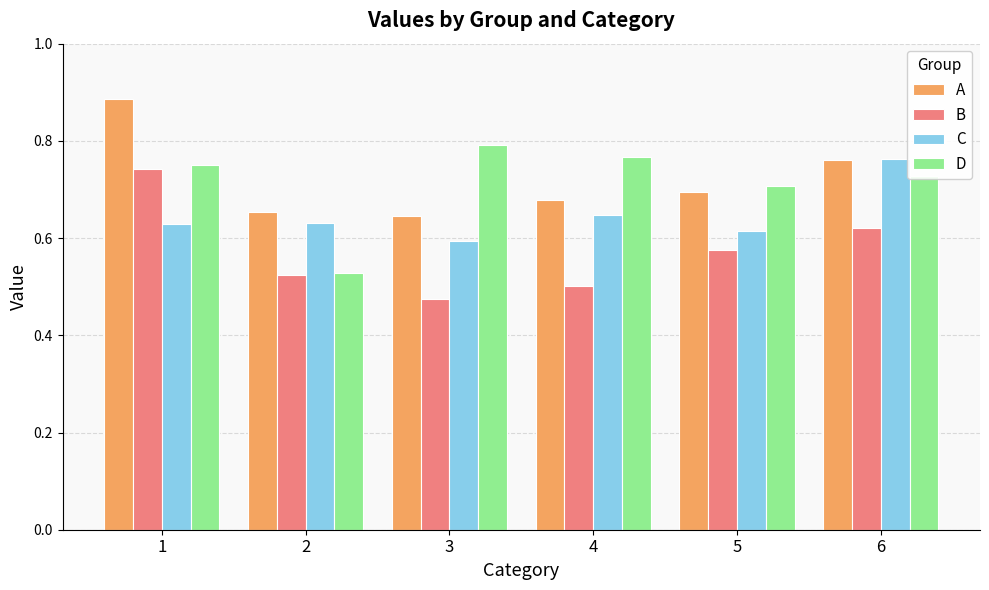

Where is C nearest to the value 0?

3